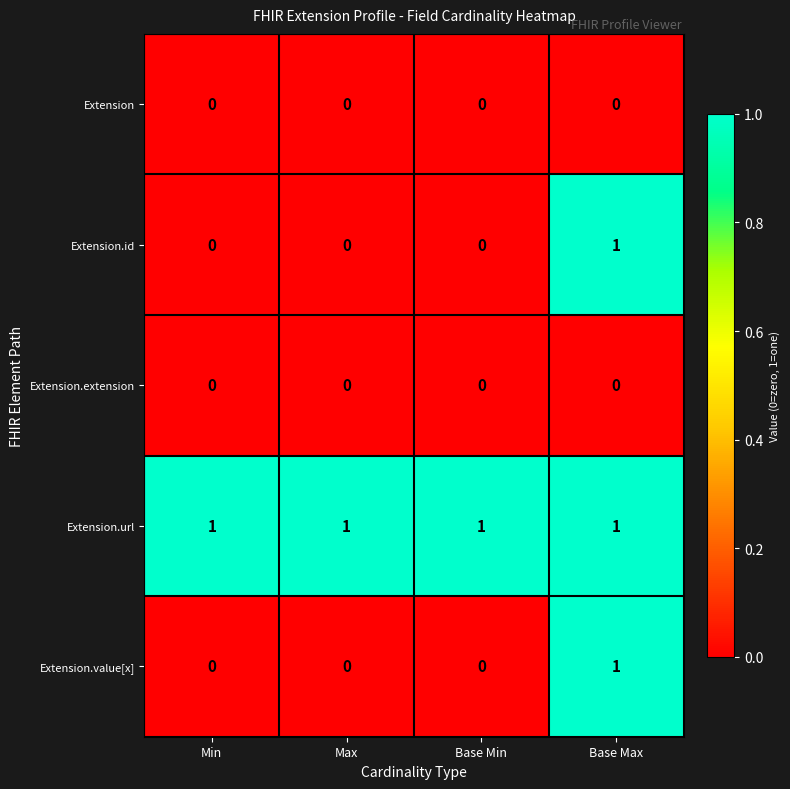

At how many categories does at least one series exceed 0?

4